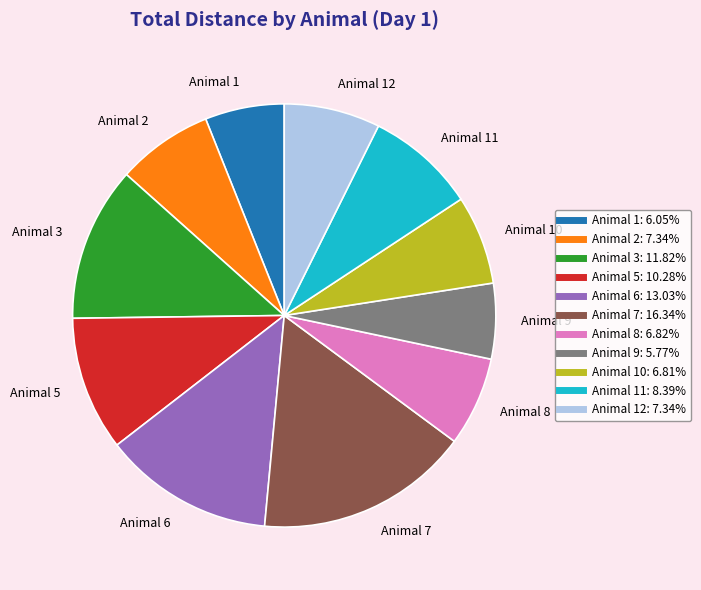

What is the ratio of the value at Animal 10 to the value at Animal 3?

0.6